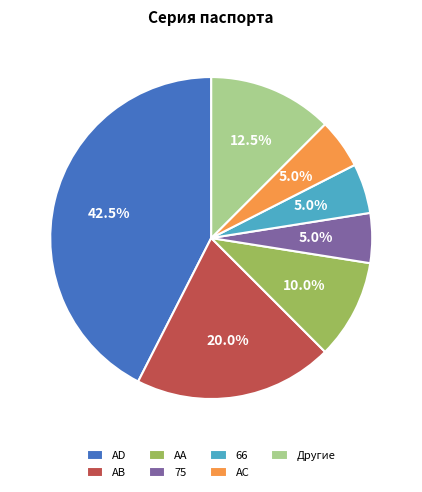

Between AD and Другие, which is larger?

AD